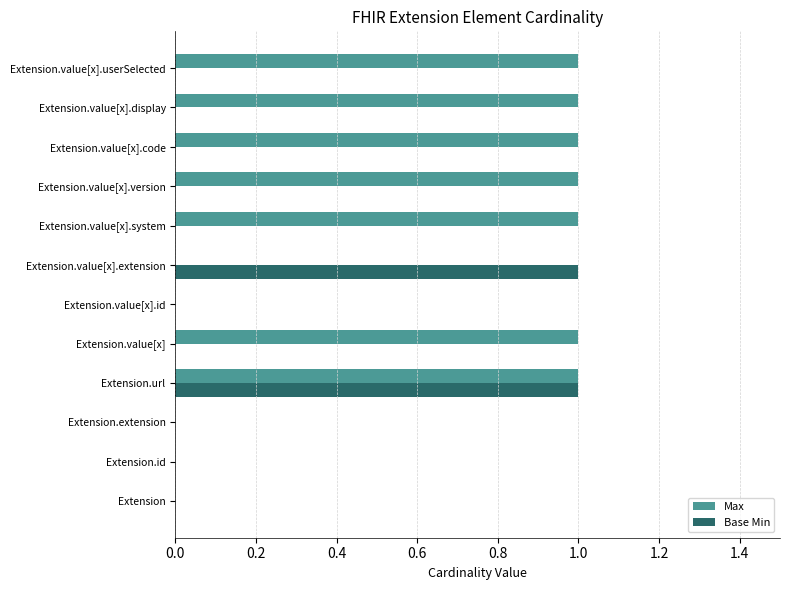

What are all the series names shown in the legend?

Max, Base Min